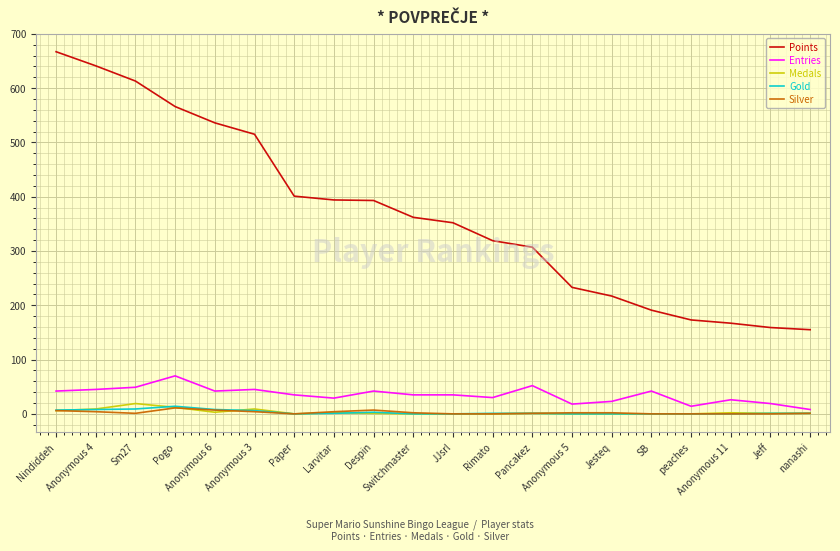

True or false: Entries has more than 1 interior local peaks.

True